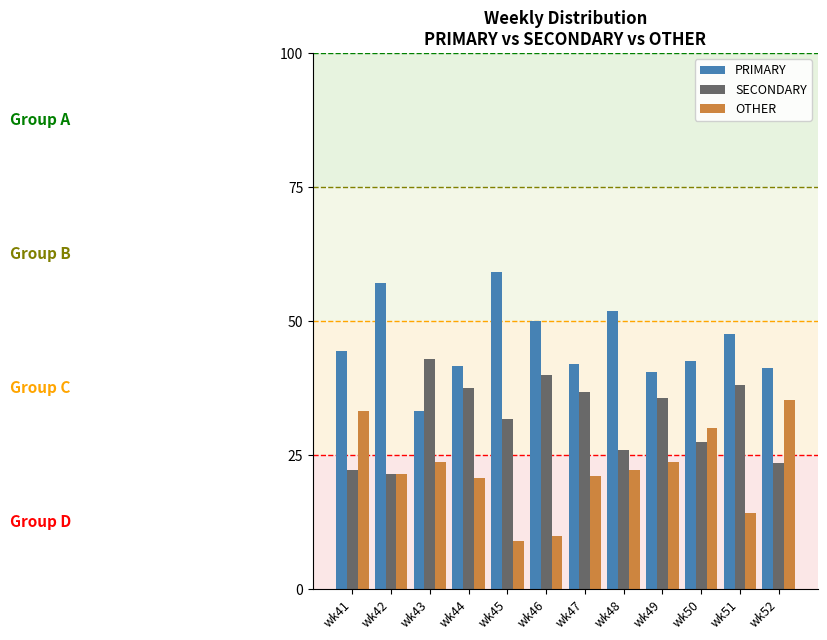

List the series in order of their peak value, lowest first.

OTHER, SECONDARY, PRIMARY